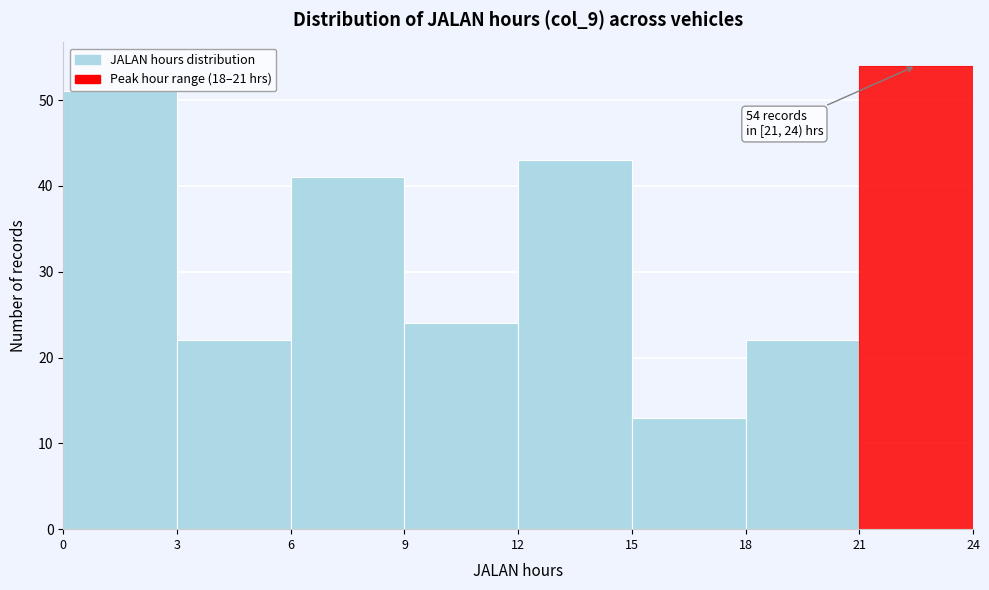

Which range on the x-axis has the tallest bar?

21 to 24